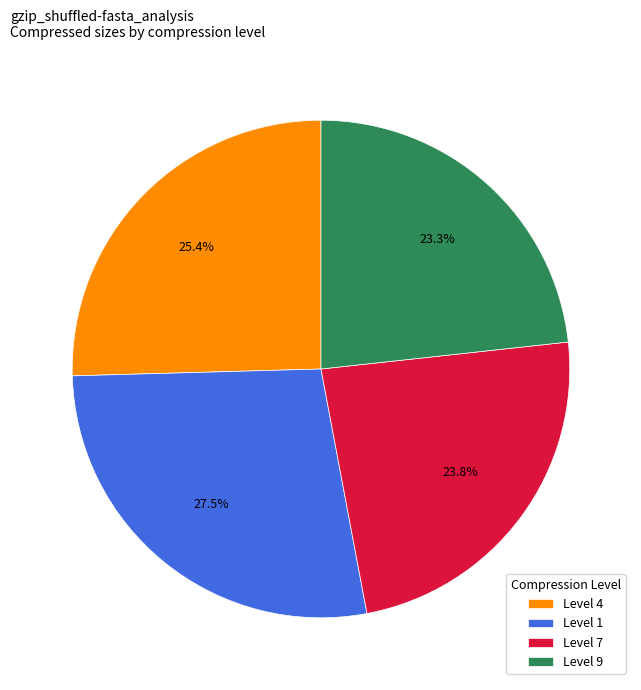

Is the sum of Level 1 and Level 7 greater than half?

Yes